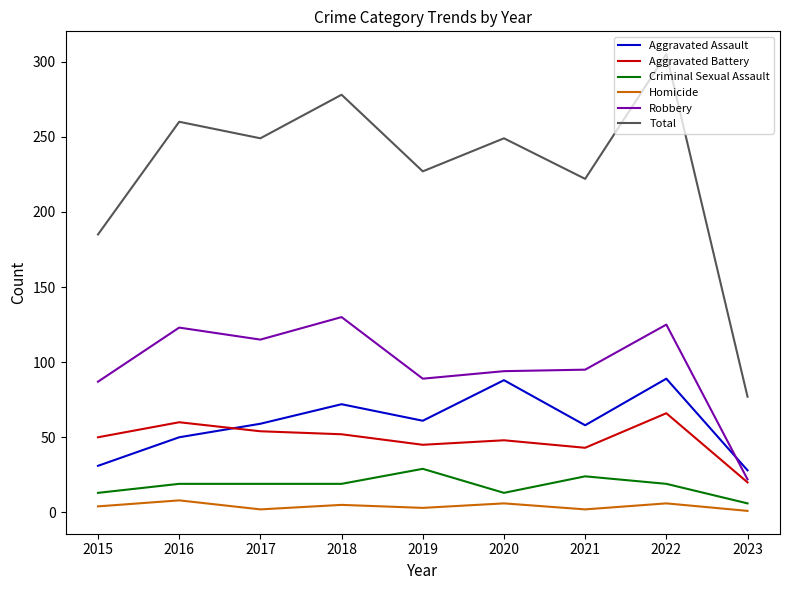

Which series has the widest spread of values?

Total